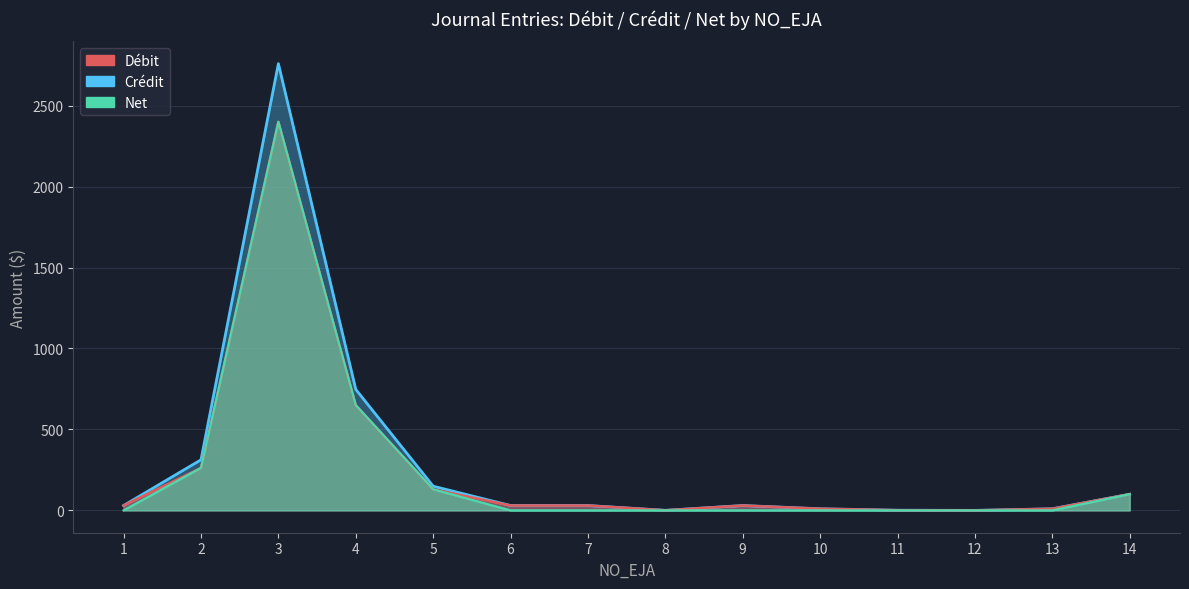

What is the total value across all series at 4?

2047.3